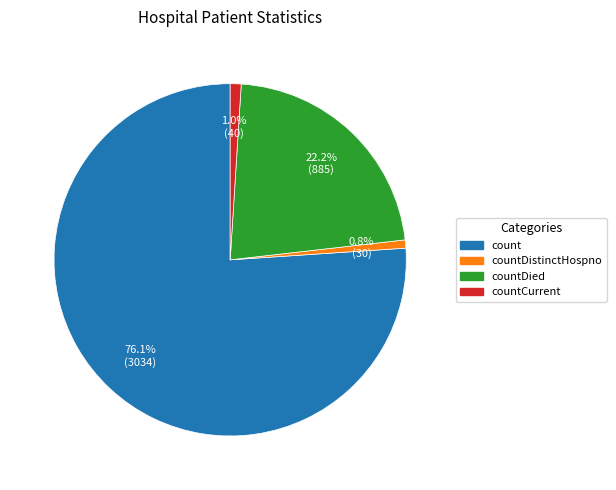

Is there a majority slice in this chart?

Yes